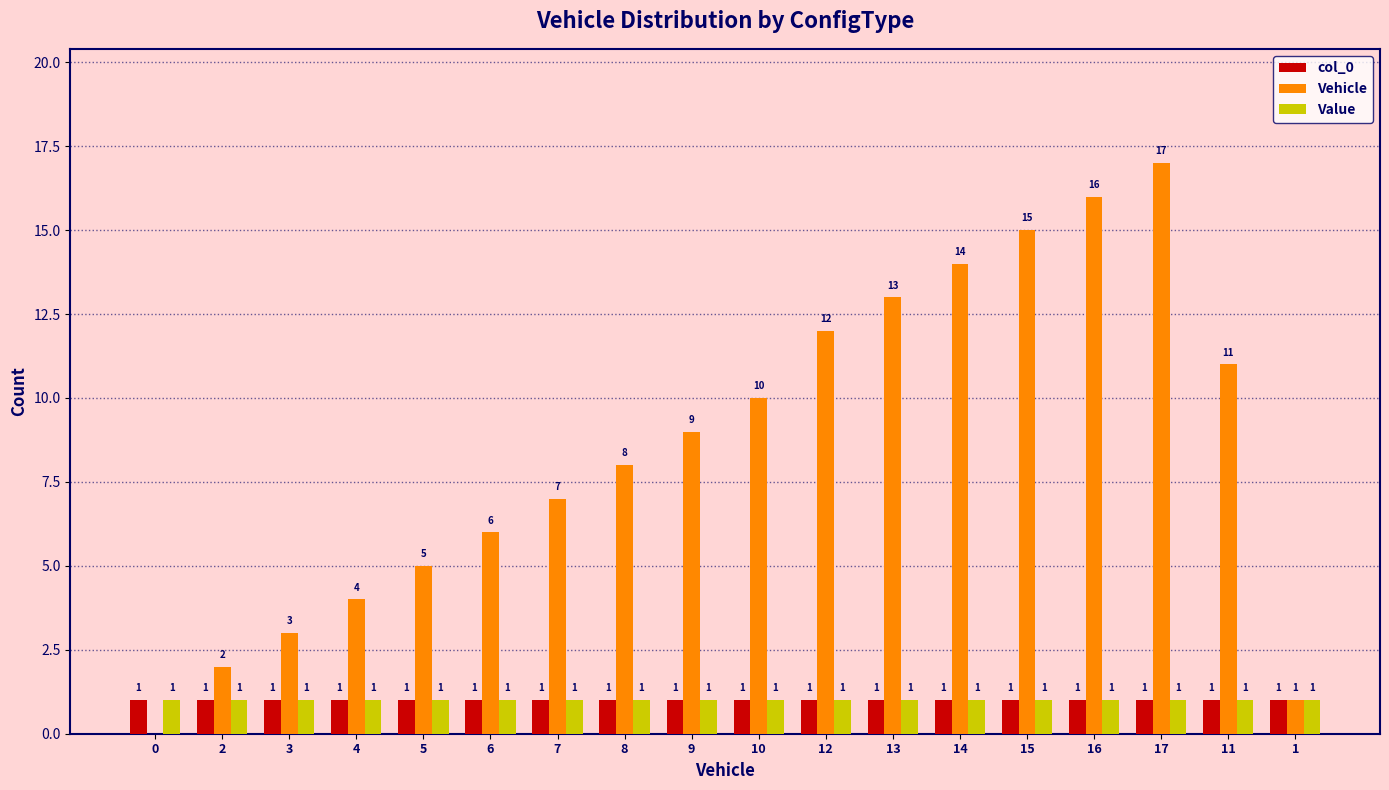

What is the approximate value of col_0 at 5?

1